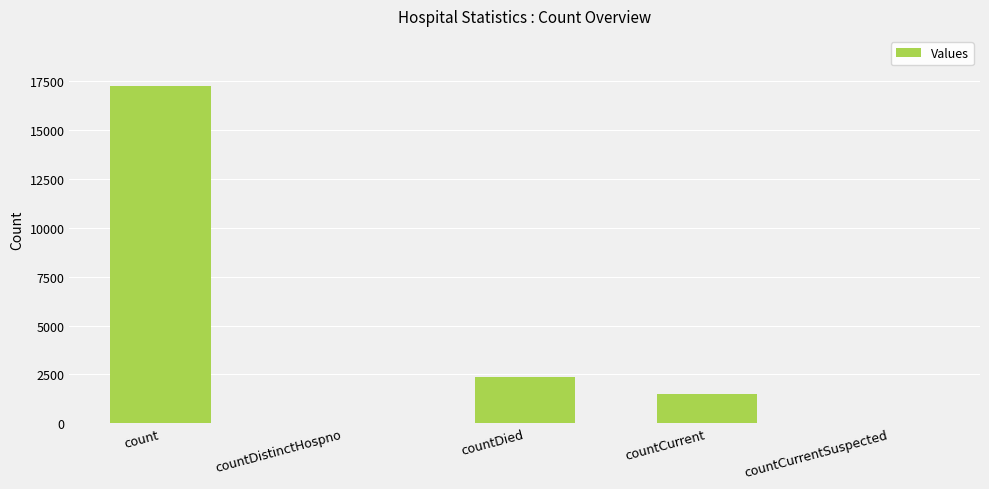

Reading left to right, what are all the values shown in this chart?

count=17226	countDistinctHospno=0	countDied=2368	countCurrent=1487	countCurrentSuspected=0